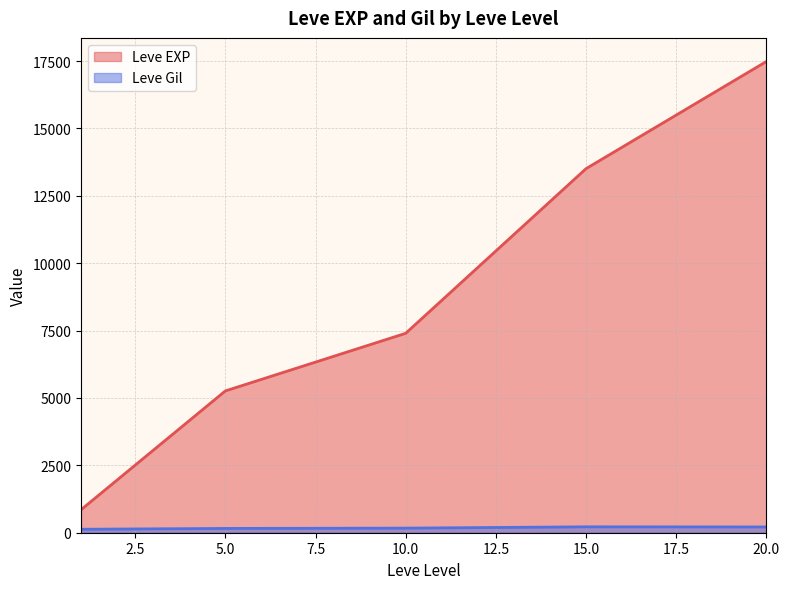

Which series has the largest total across all categories?

Leve EXP